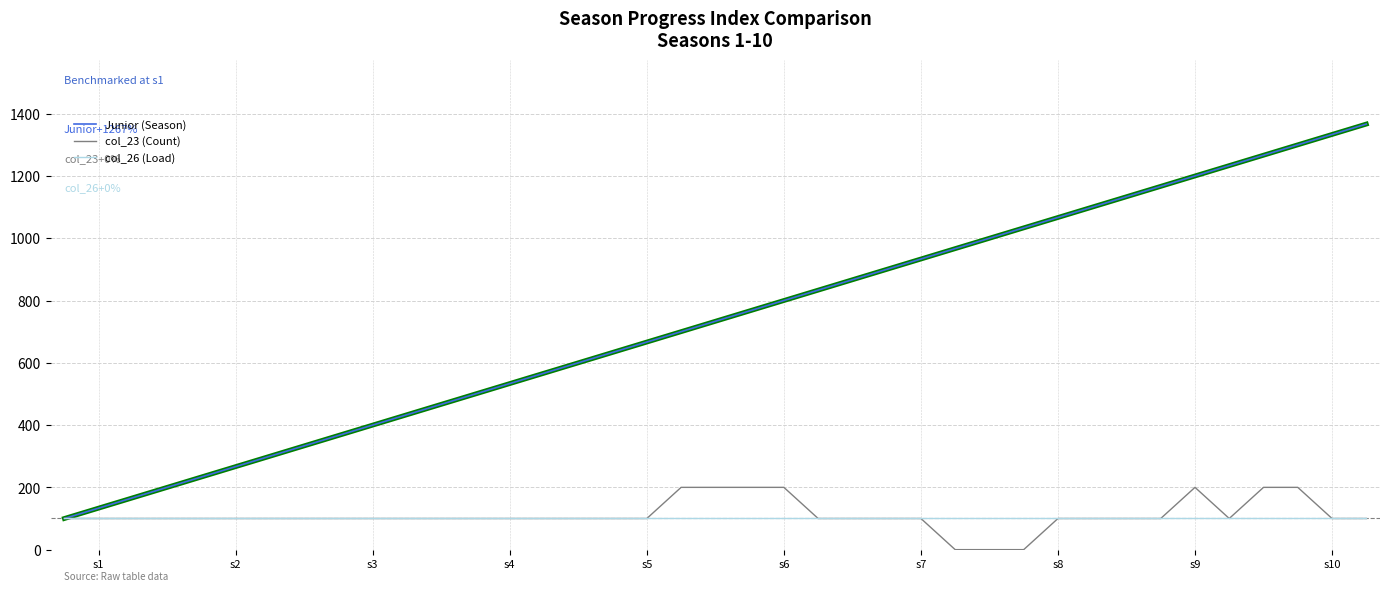

List the series in order of their peak value, lowest first.

col_26 (Load), col_23 (Count), Junior (Season)